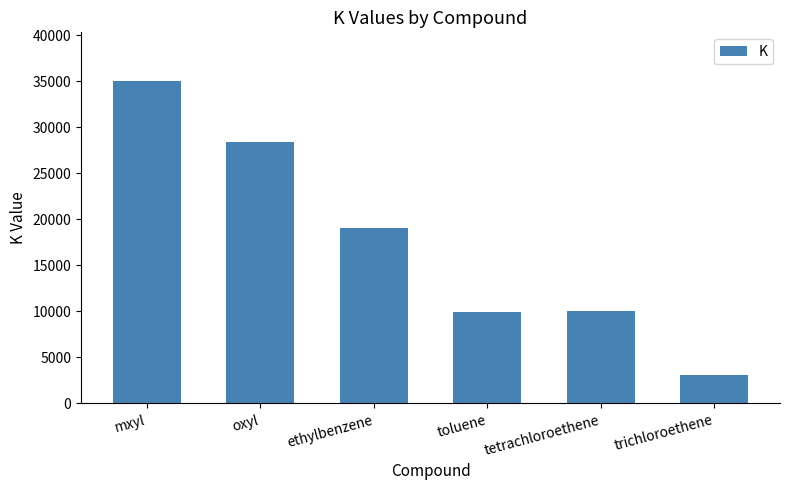

How many data points does each series have?

6